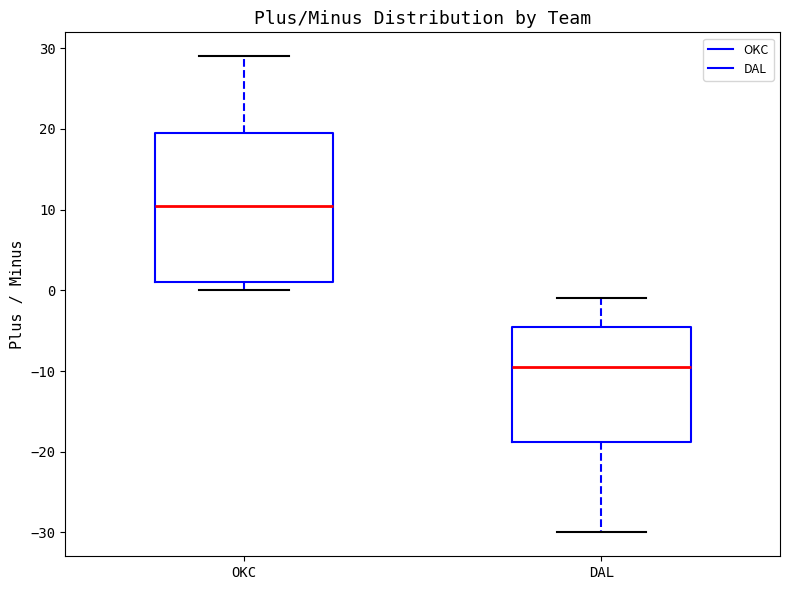

Which box's median line is the highest?

OKC